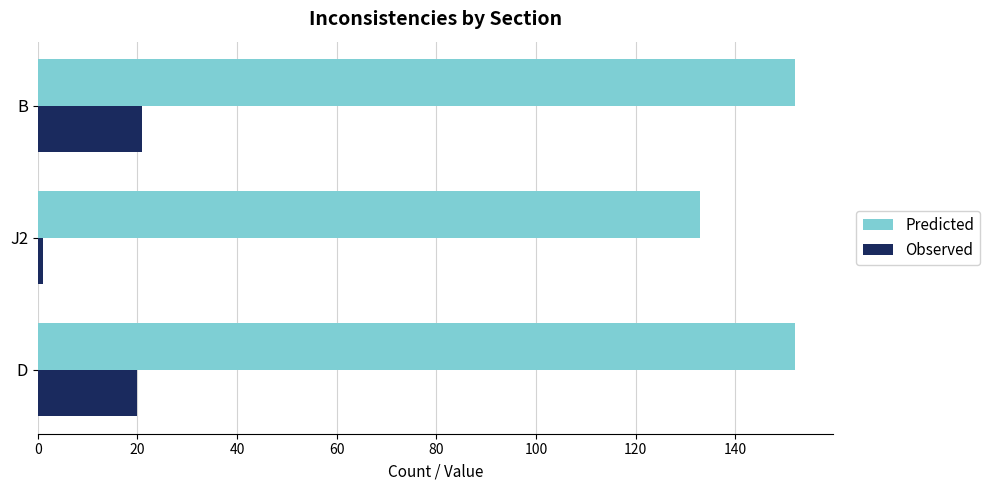

How many values in the Predicted series are below 152?

1